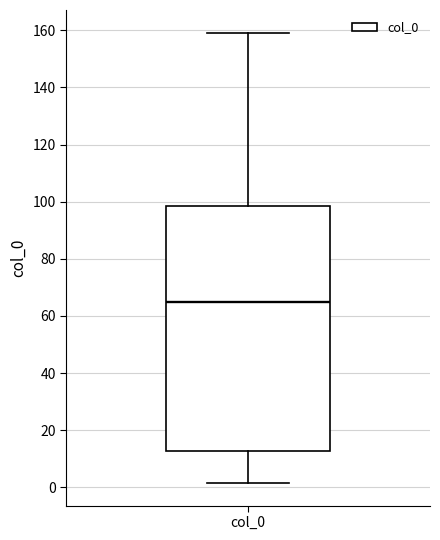

Where is the upper edge of the box for col_0 on the y-axis? The values are not printed on the chart, so give them approximately, as read against the axis.

98